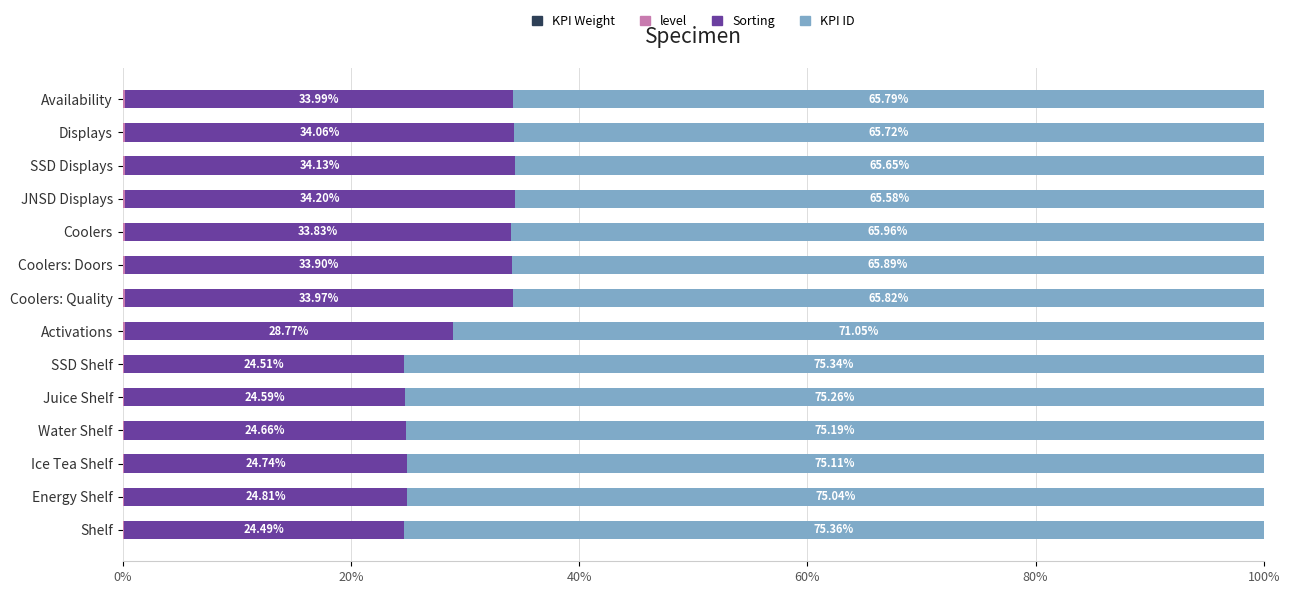

How many categories are shown in the chart?

14